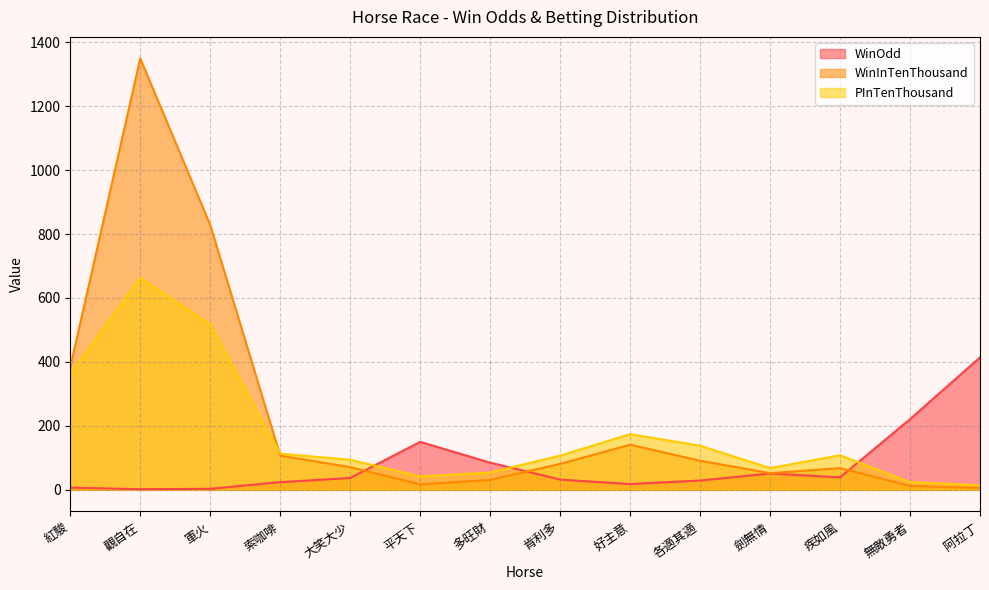

What is the maximum value shown in the chart?

1349.0